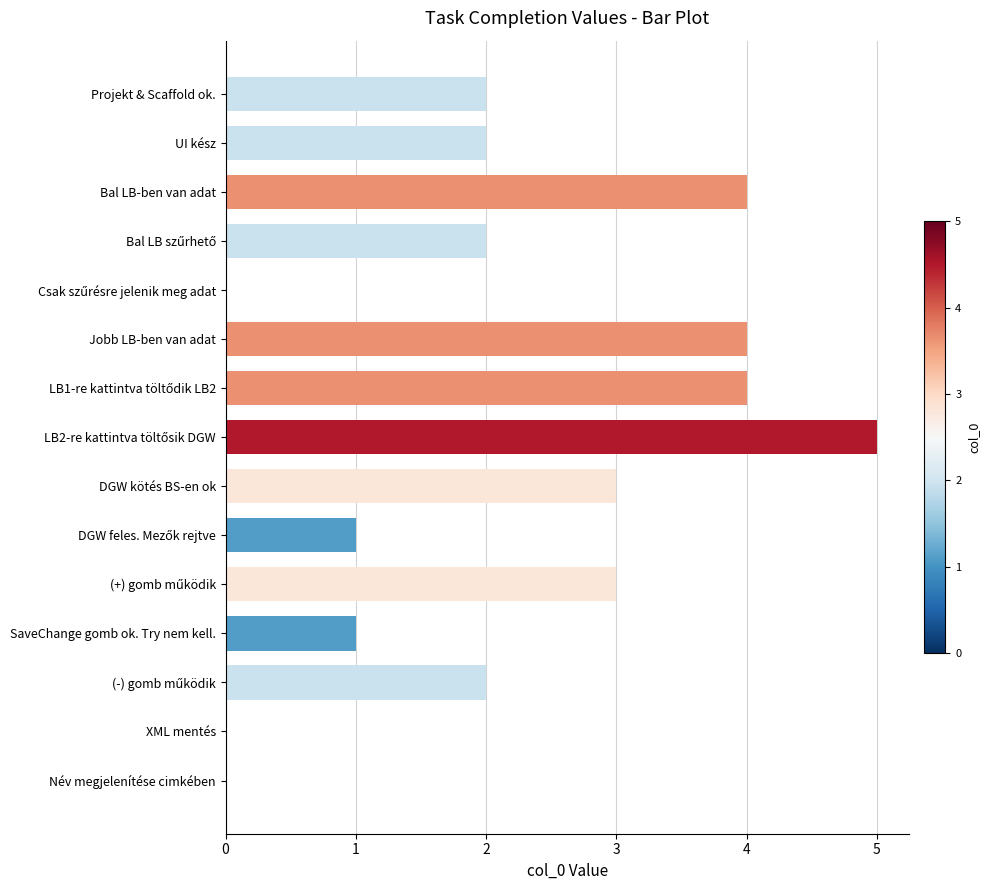

Read the value at Jobb LB-ben van adat.

4